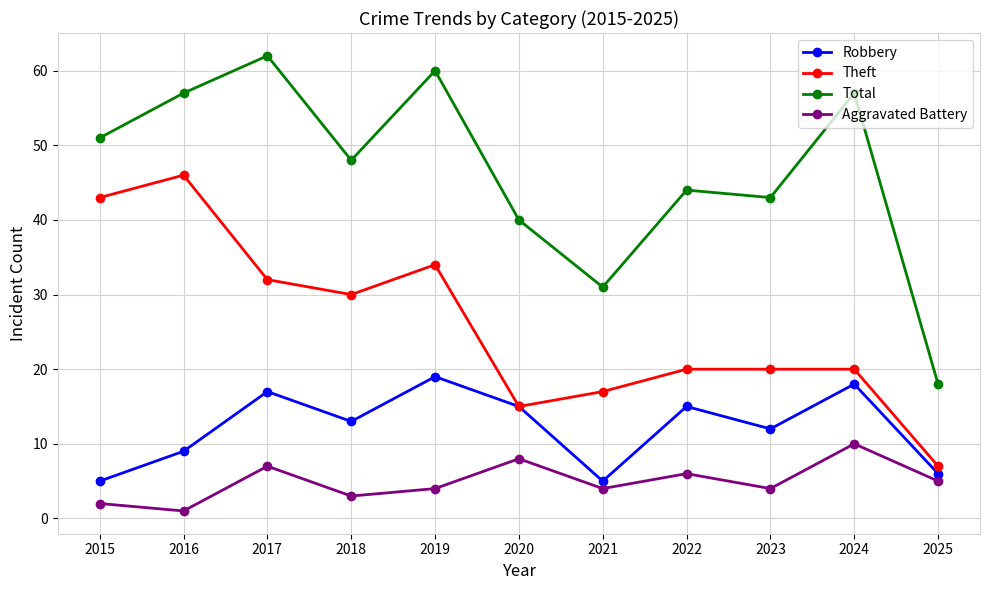

How many interior local valleys does the Total series have?

3